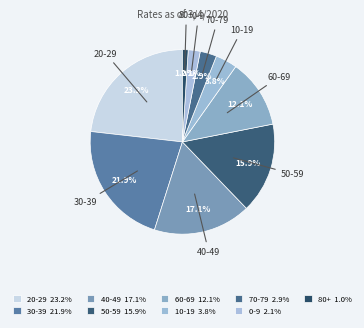

To the nearest percent, what is the difference between the 60-69 and 30-39 slice percentages?

10%